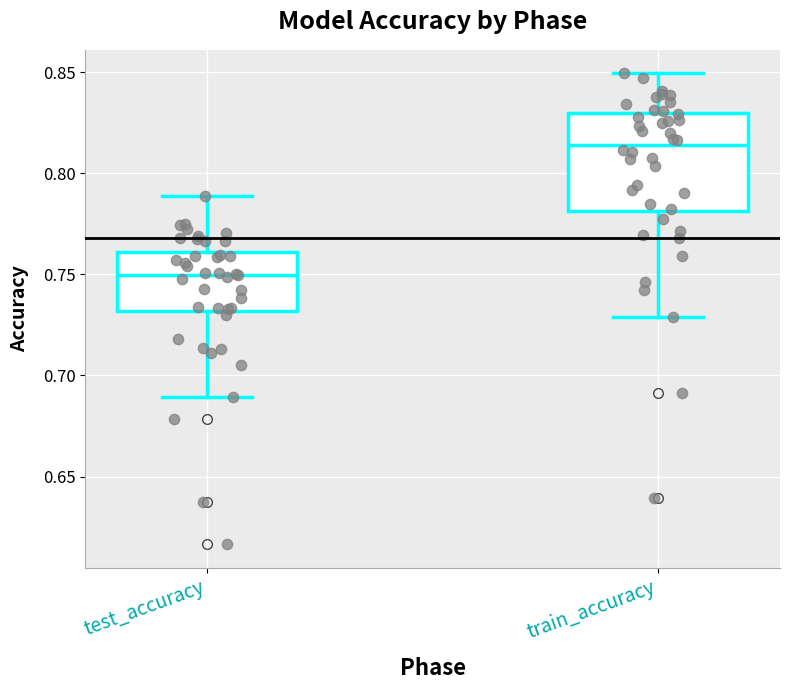

Reading left to right, read every box against the y-axis: the position of its median line, the range the box covers, and the ends of its whiskers. The values are not printed on the chart, so give them approximately, as read against the axis.

test_accuracy: median 0.750, box 0.730 to 0.760, whiskers 0.690 to 0.790
train_accuracy: median 0.815, box 0.780 to 0.830, whiskers 0.730 to 0.850